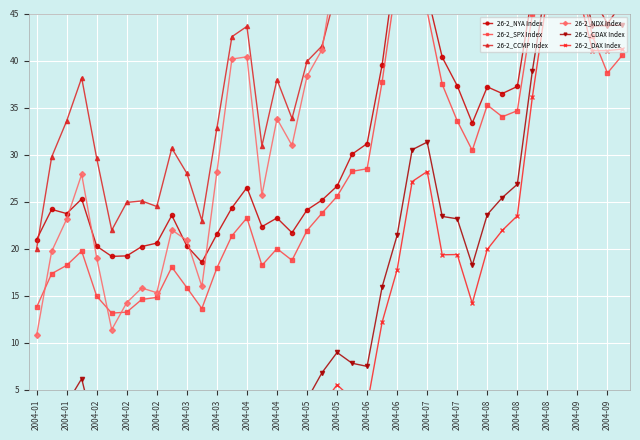

What is the greatest value displayed?

83.2